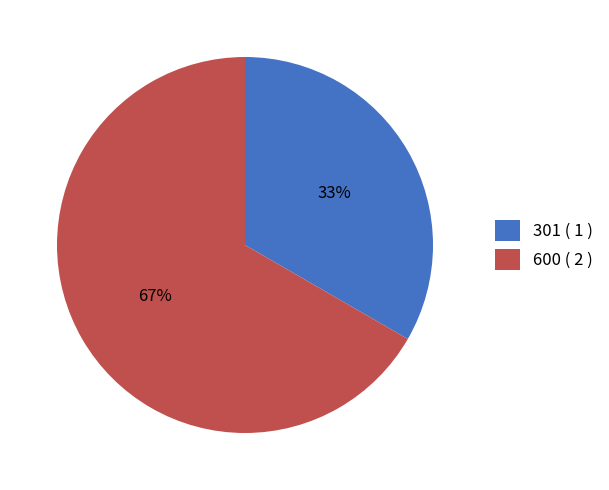

The 301 slice represents 41% of the pie. True or false?

False